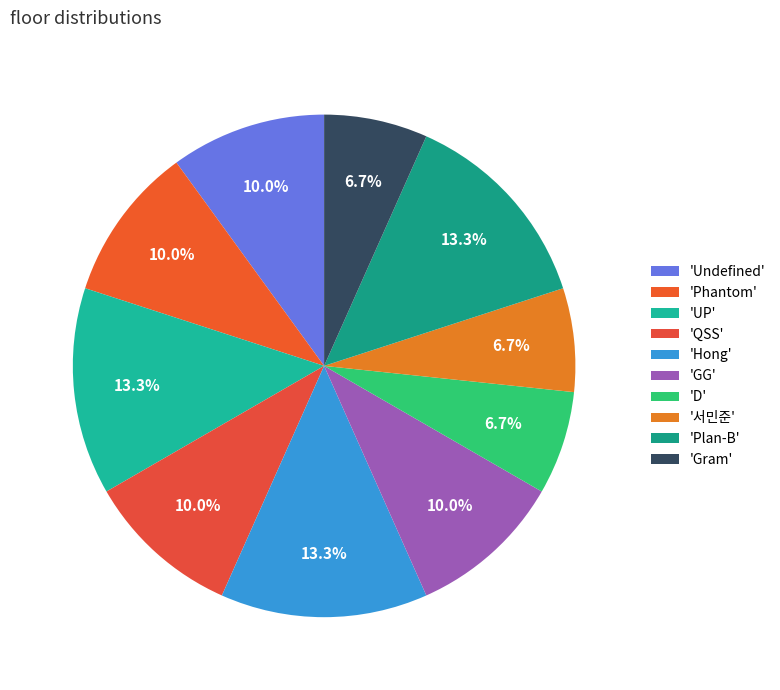

Which category has the smallest portion of the pie?

D